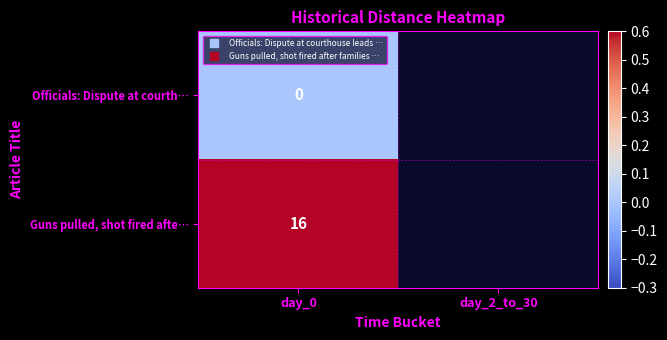

At which category does the chart reach its peak across all series?

day_0